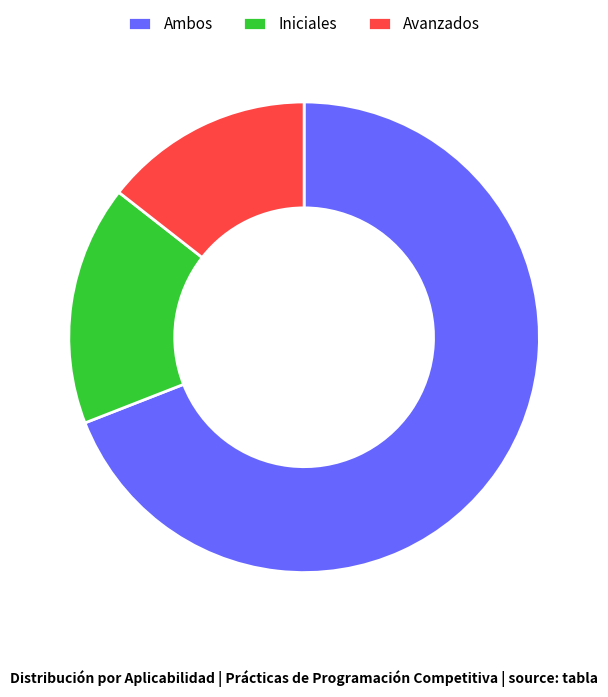

Is the sum of Iniciales and Avanzados greater than half?

No